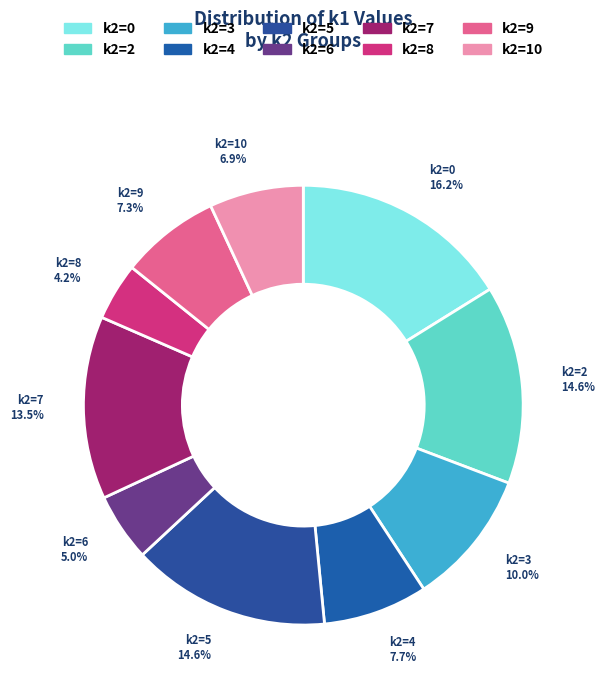

Which category has the biggest portion of the pie?

k2=0